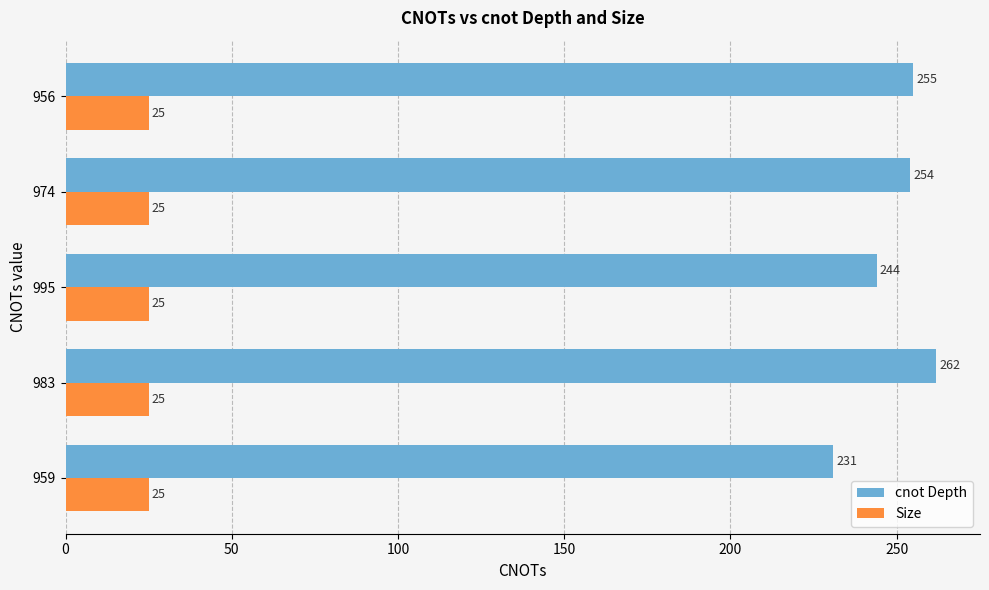

At which category is the sum across all series the highest?

983